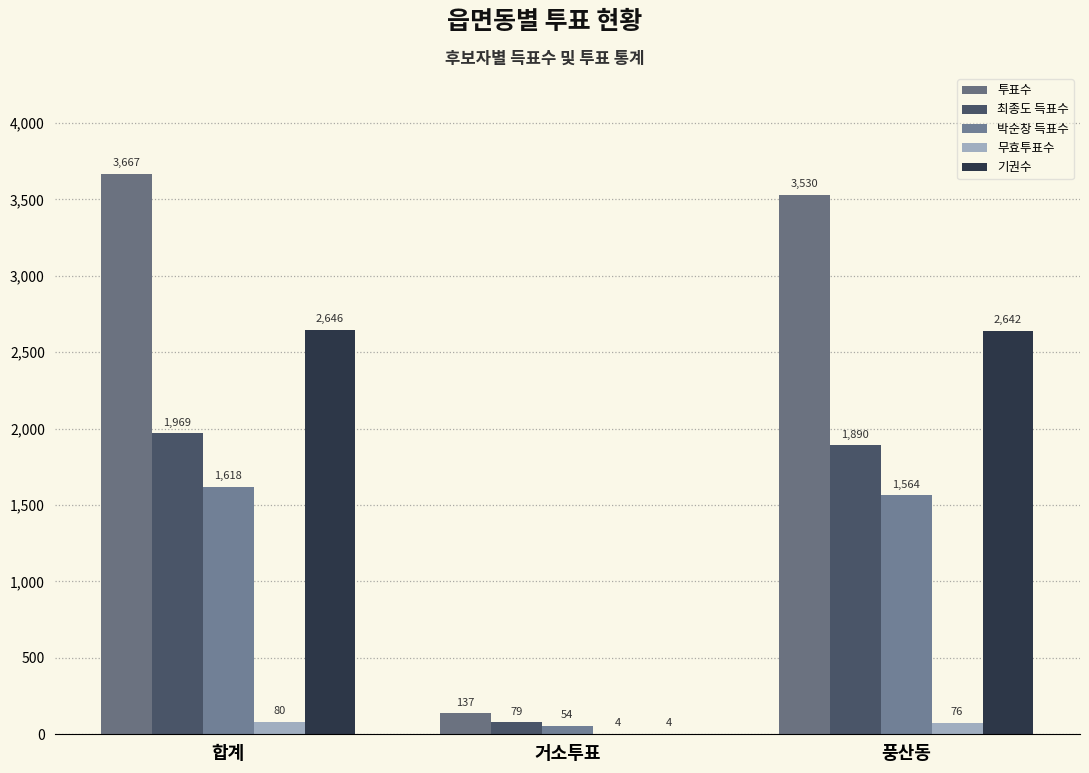

At which label is 무효투표수 closest to 42?

풍산동